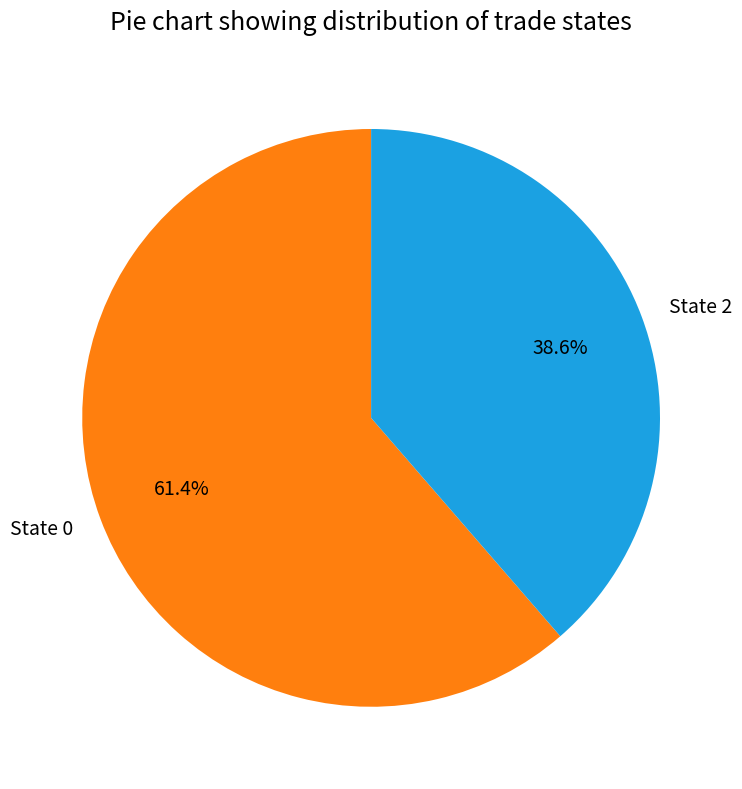

Does State 0 account for over 50% of the chart?

Yes